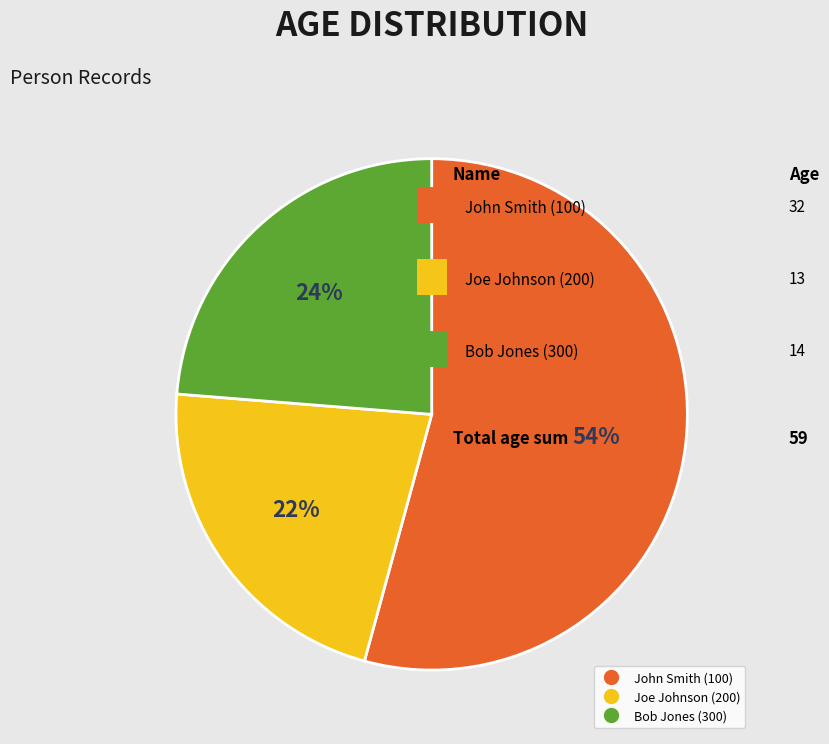

To the nearest percent, what is the difference between the largest and smallest slice percentages?

32%